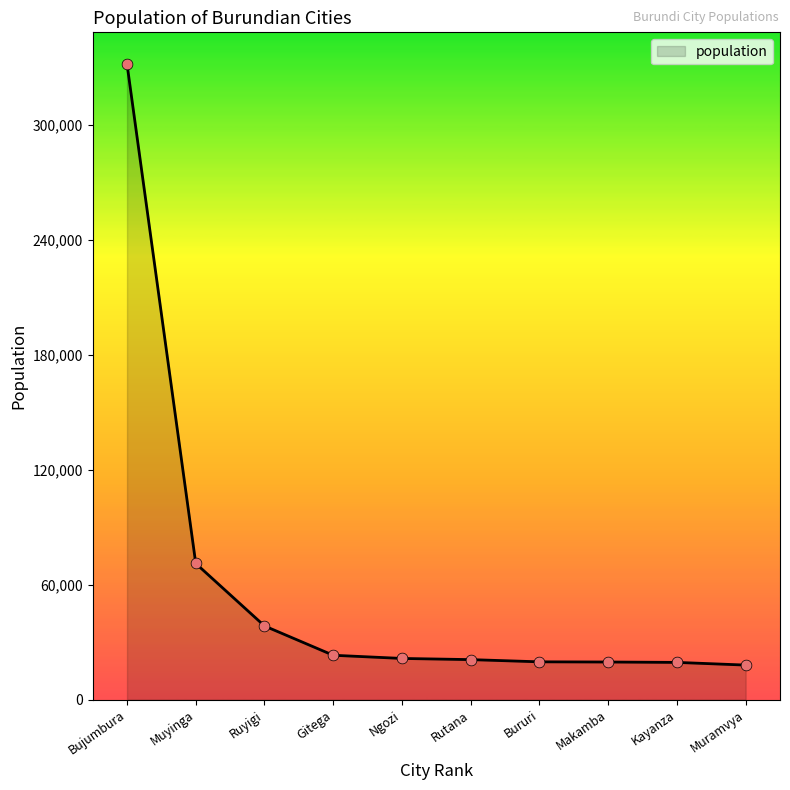

What is the ratio of the value at Ngozi to the value at Muramvya?

1.2